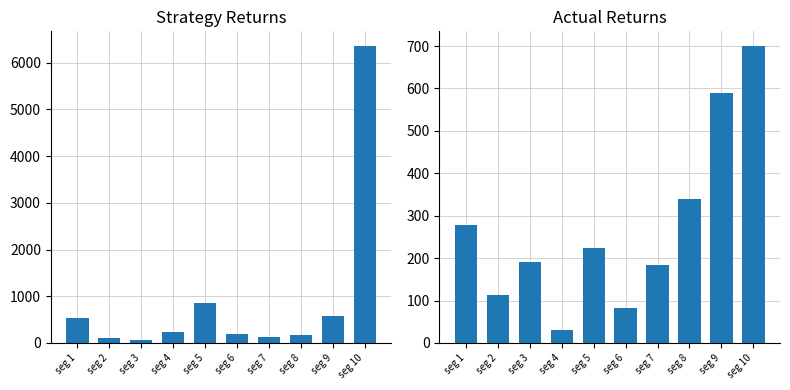

Which series has the largest total across all categories?

Signal_Value_1+2+3